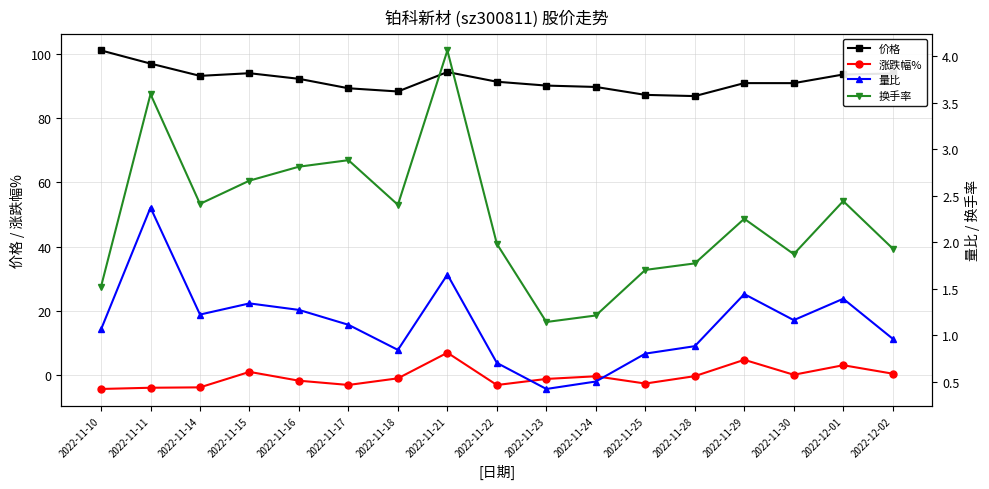

What is the difference between the highest and lowest values at 2022-11-11?

101.2